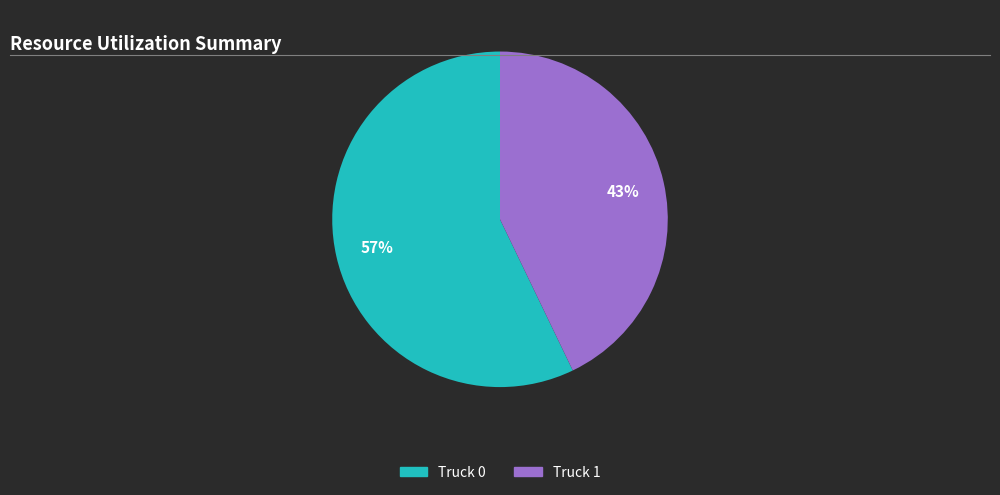

Which slice represents more than half of the pie?

Truck 0